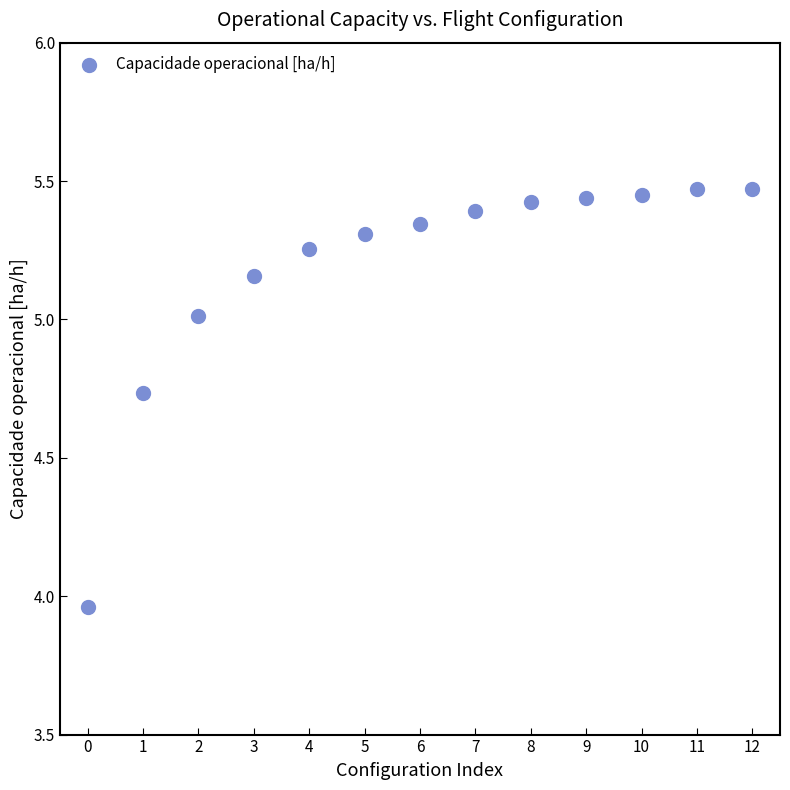

What is the range of Y values (max minus min)?

1.5